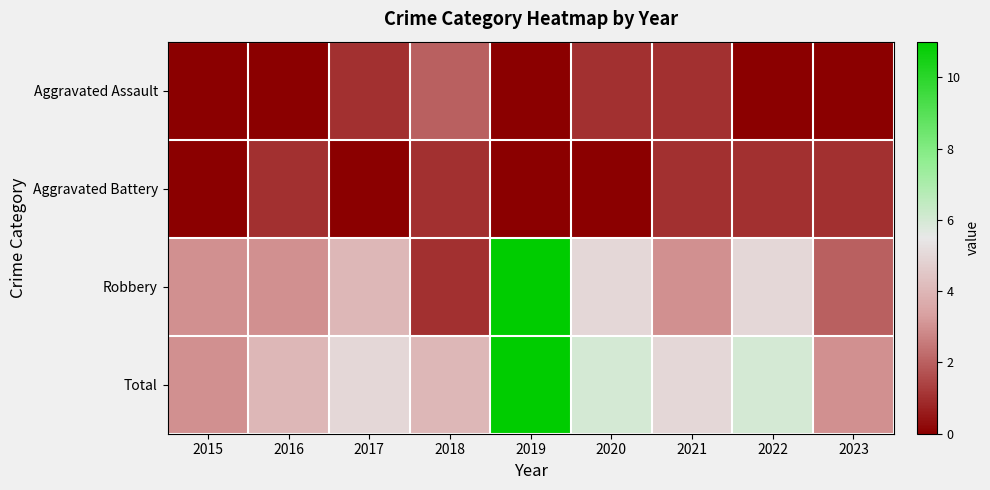

At how many categories does at least one series exceed 5?

3